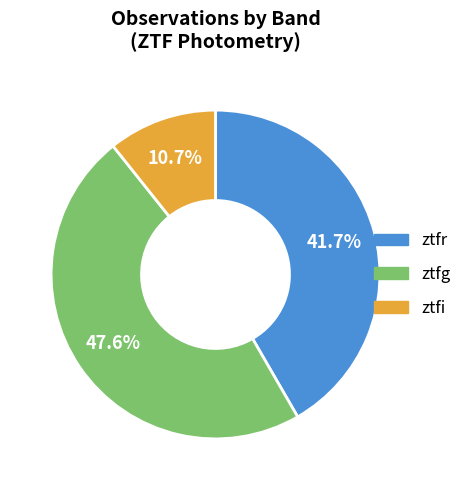

Is ztfr the majority of the pie?

No